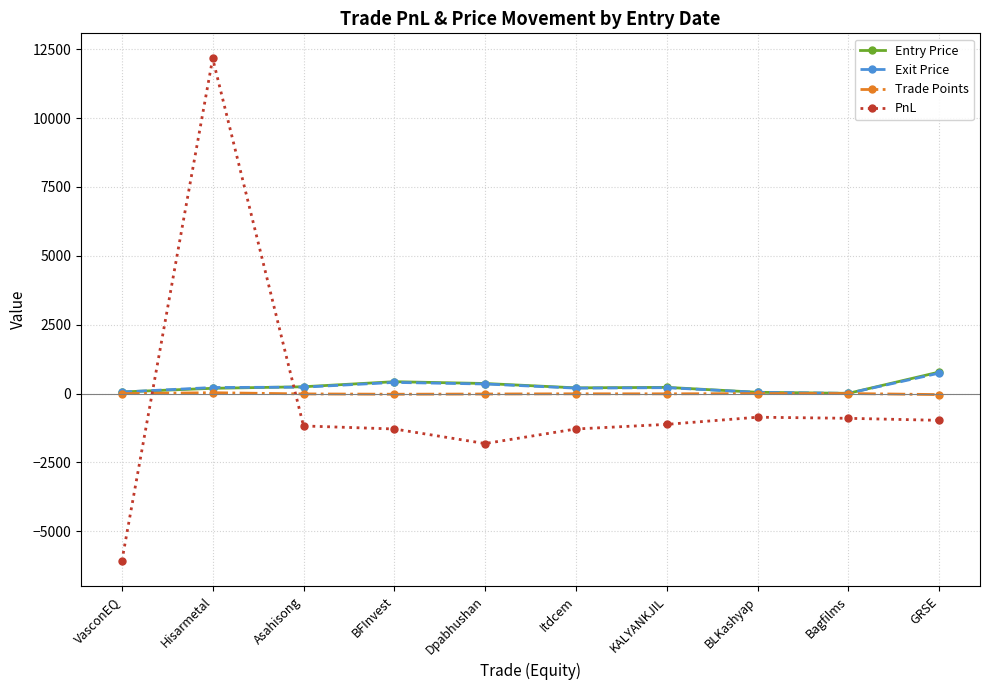

How many distinct data groups are displayed?

4